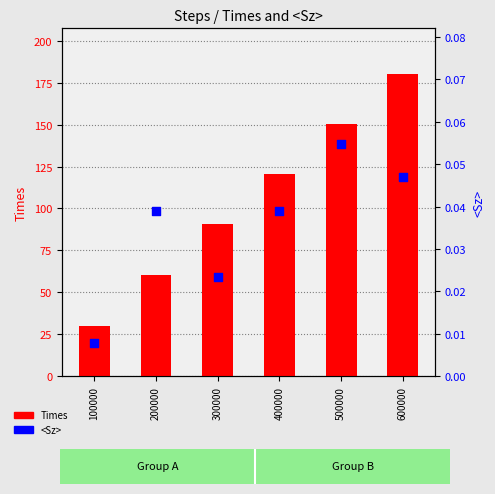

Which series has the largest total across all categories?

Times